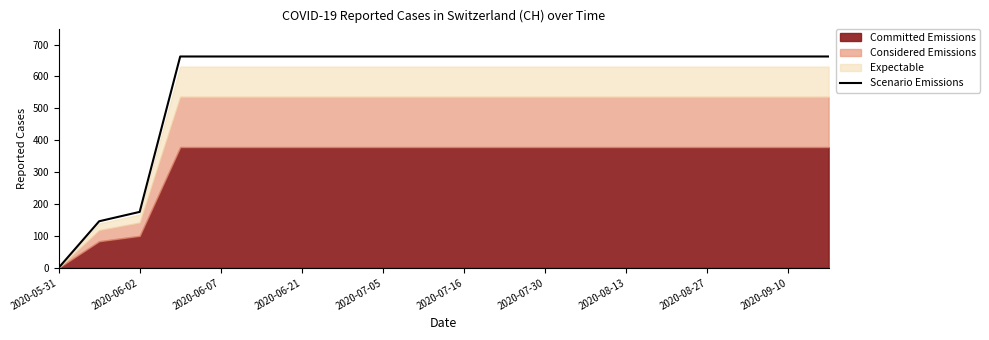

How many values are below 662?

3